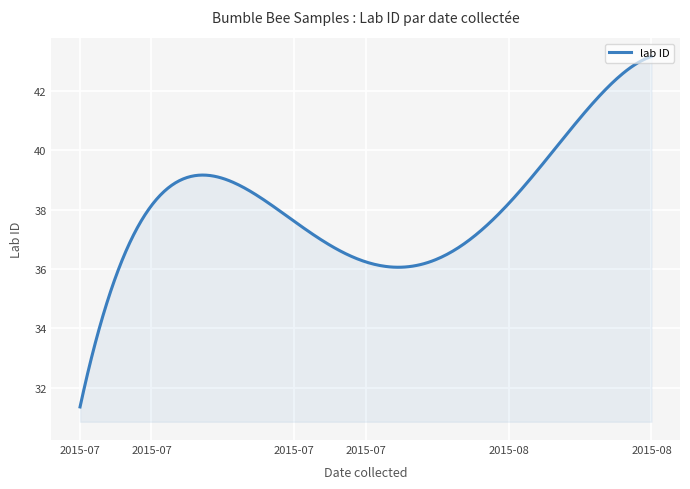

What is the smallest value displayed?

31.3